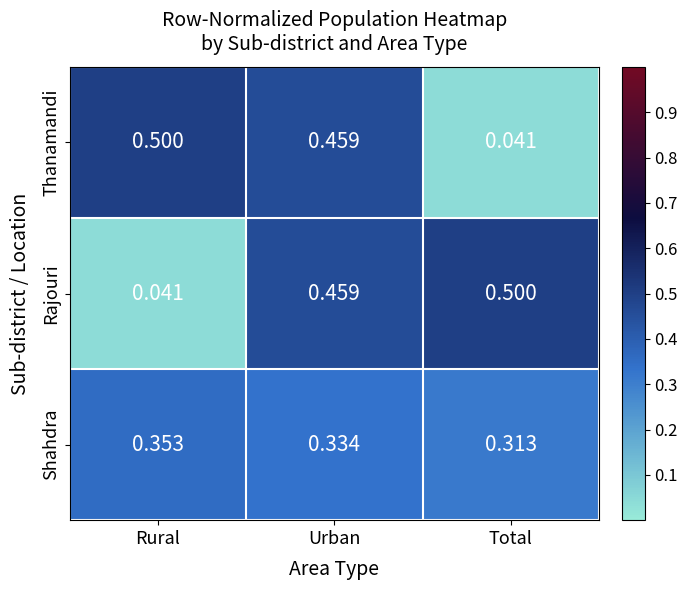

At which category is the sum across all series the highest?

Urban